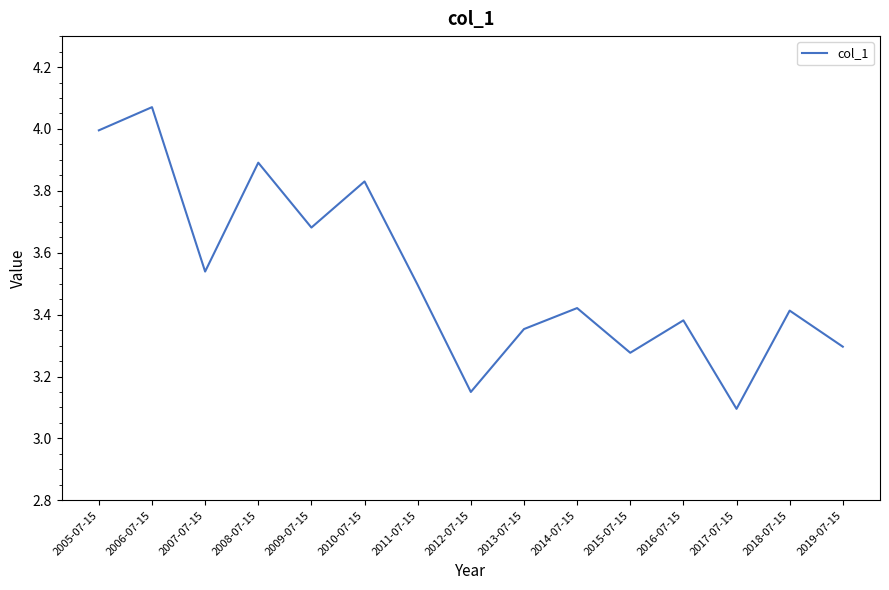

Where is the first local minimum?

2007-07-15